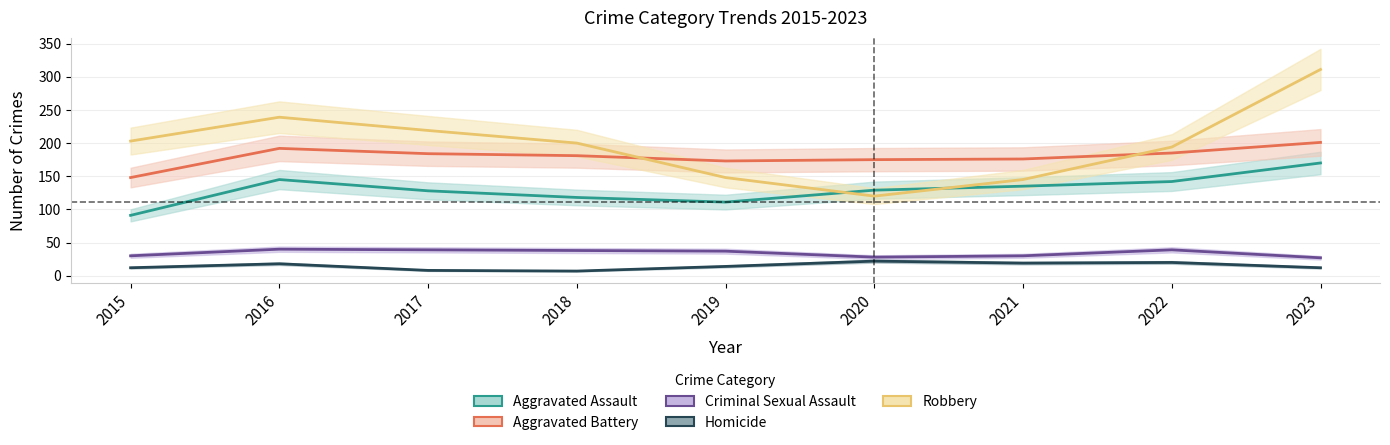

The value of Robbery at 2023 is 505. True or false?

False